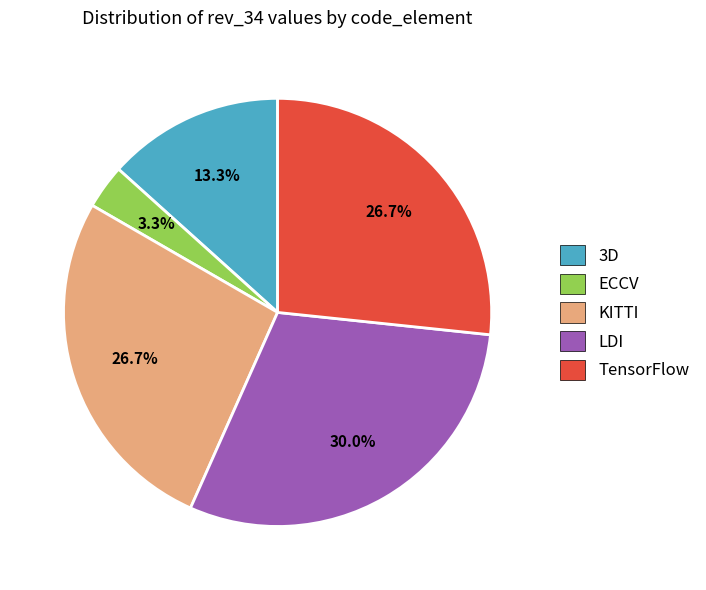

Is ECCV the majority of the pie?

No